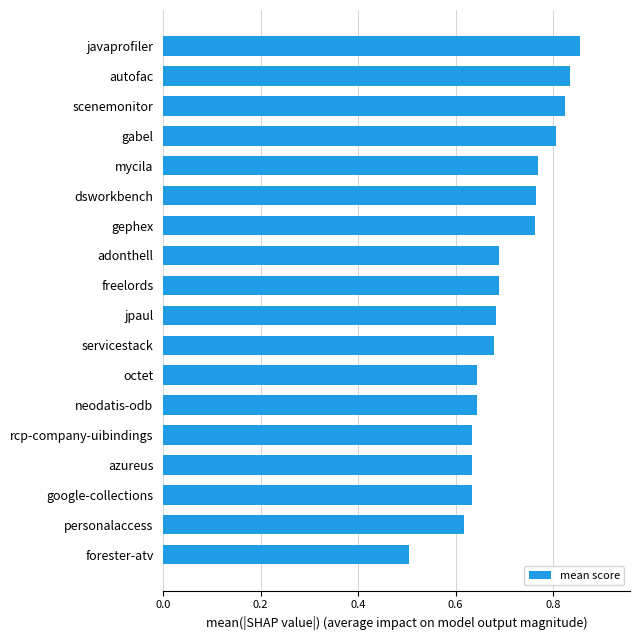

Between gephex and autofac, which is larger?

autofac